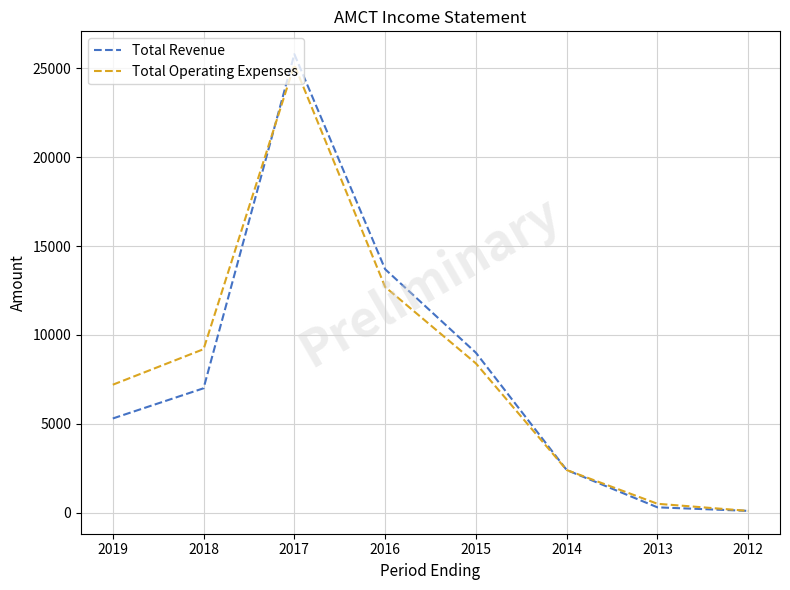

Which series changed the most between 2016 and 2014?

Total Revenue